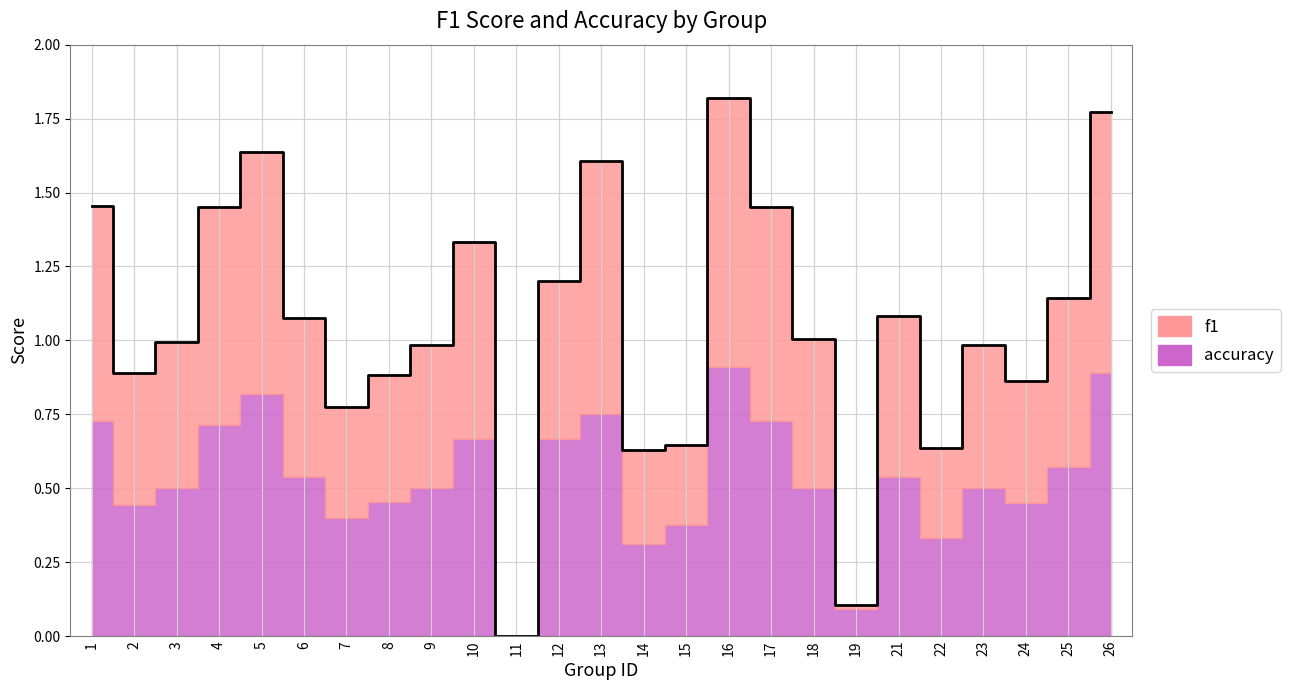

List the labels in order of value, smallest first.

11, 19, 14, 22, 15, 7, 24, 8, 2, 9, 23, 3, 18, 6, 21, 25, 12, 10, 17, 4, 1, 13, 5, 26, 16